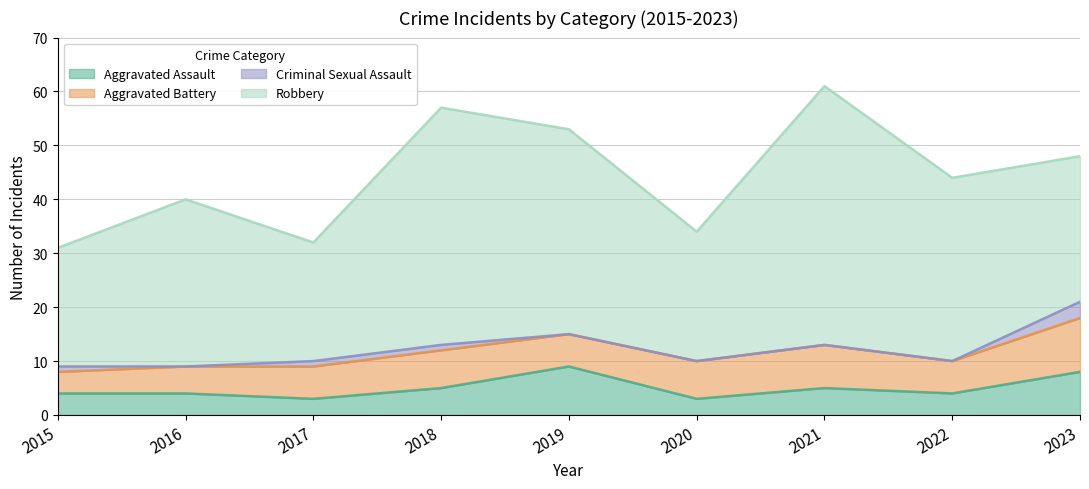

What is the sum of the Robbery values at 2022 and 2020?

58